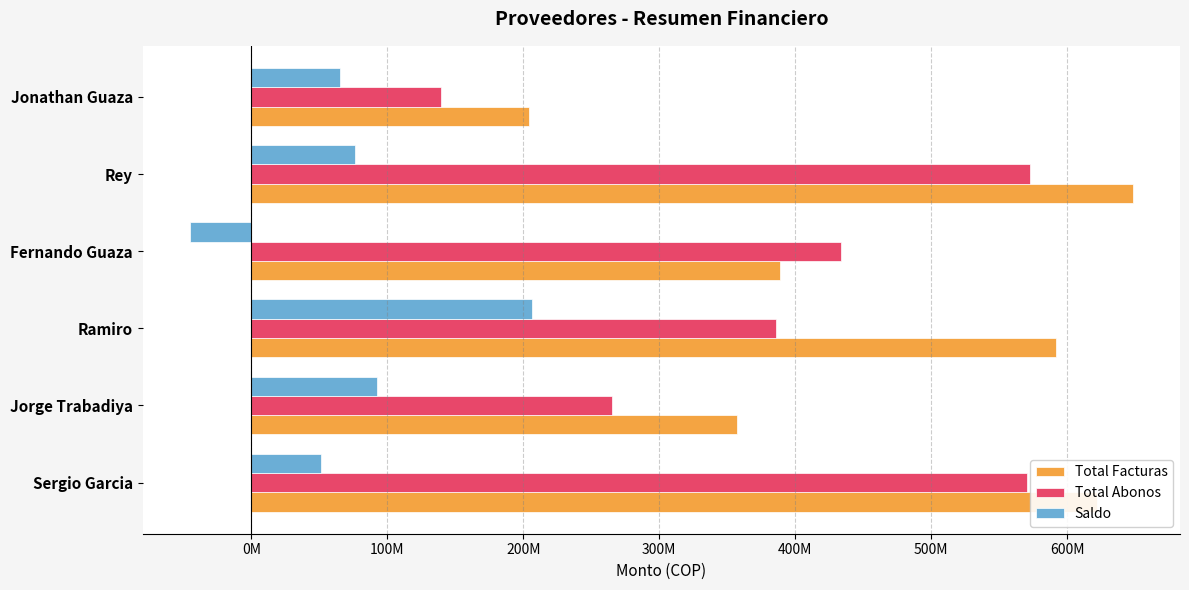

At how many categories does at least one series exceed 261964213?

5